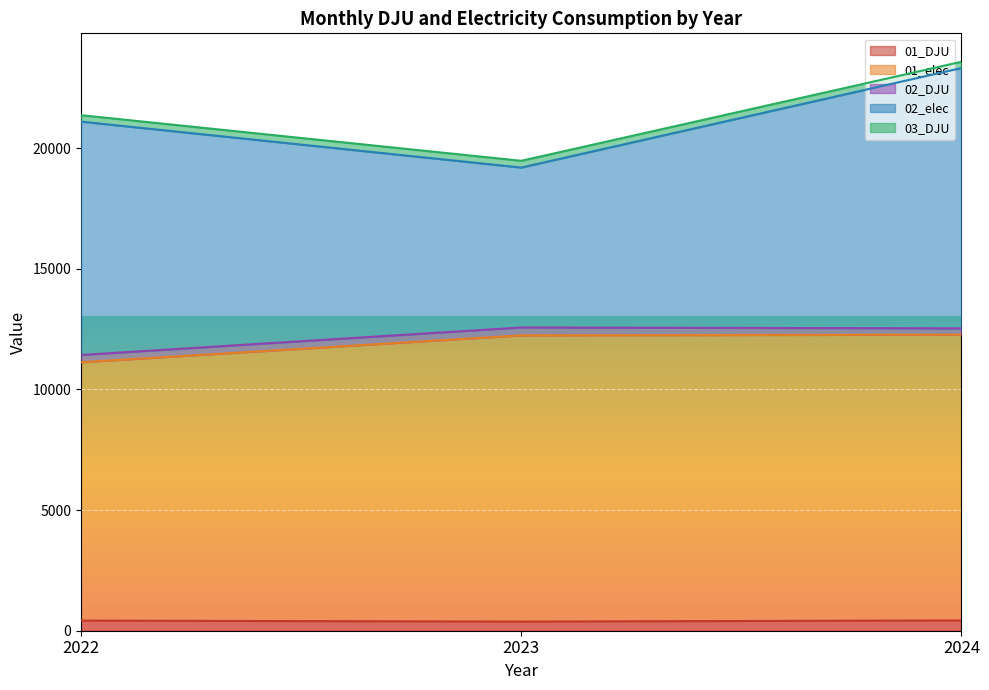

How many lines are shown in the chart?

5